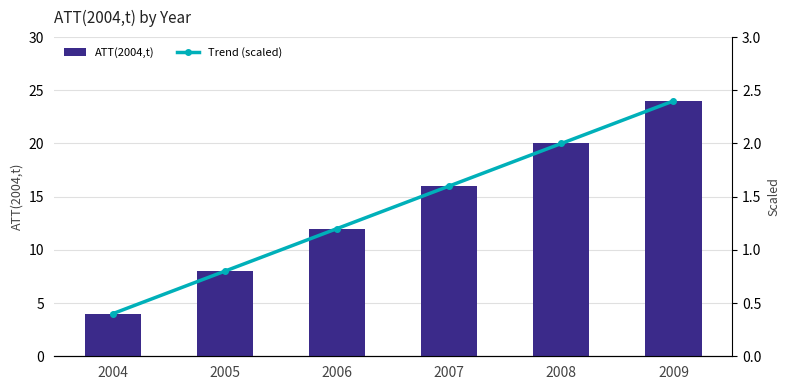

List the series in order of their overall mean, lowest first.

Trend (scaled), ATT(2004,t)